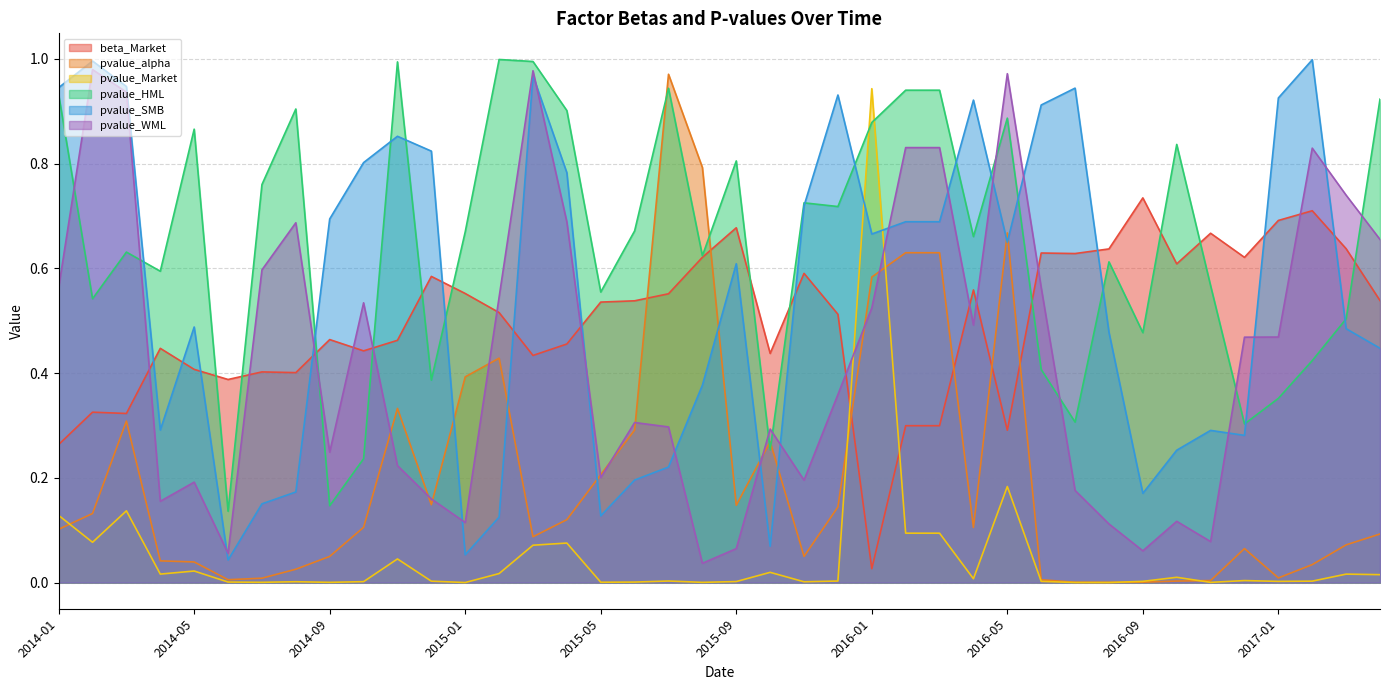

True or false: beta_Market has a value of 0.3 at 2014-03.

True